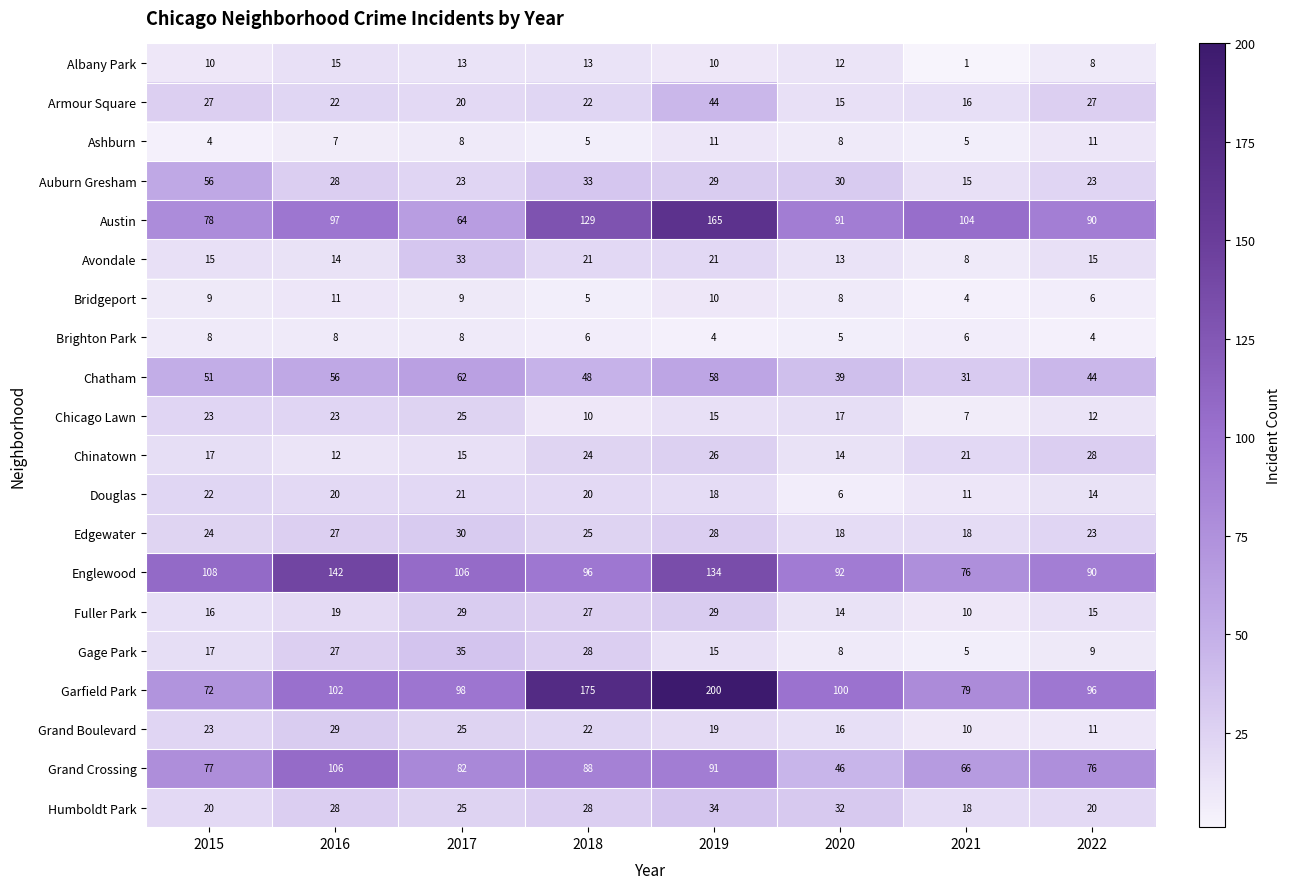

List the labels in order of Garfield Park value, smallest first.

2015, 2021, 2022, 2017, 2020, 2016, 2018, 2019